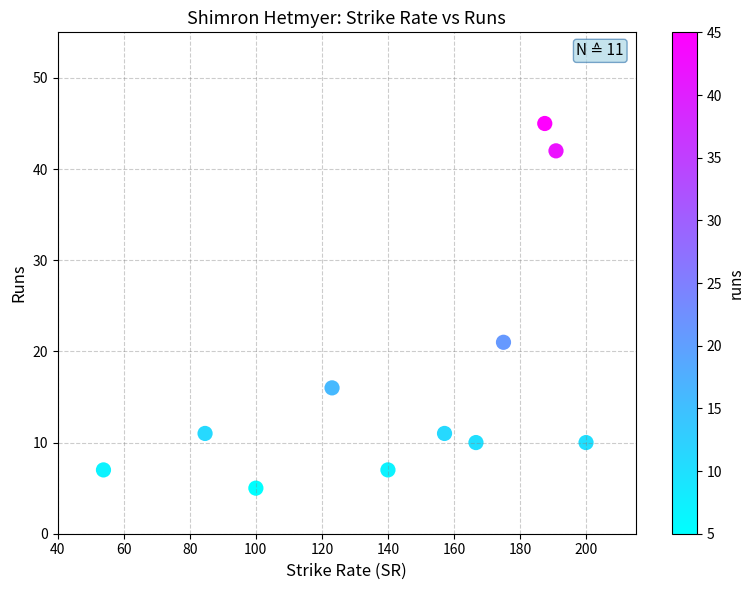

What Y value in the scatter plot is closest to 25?

21